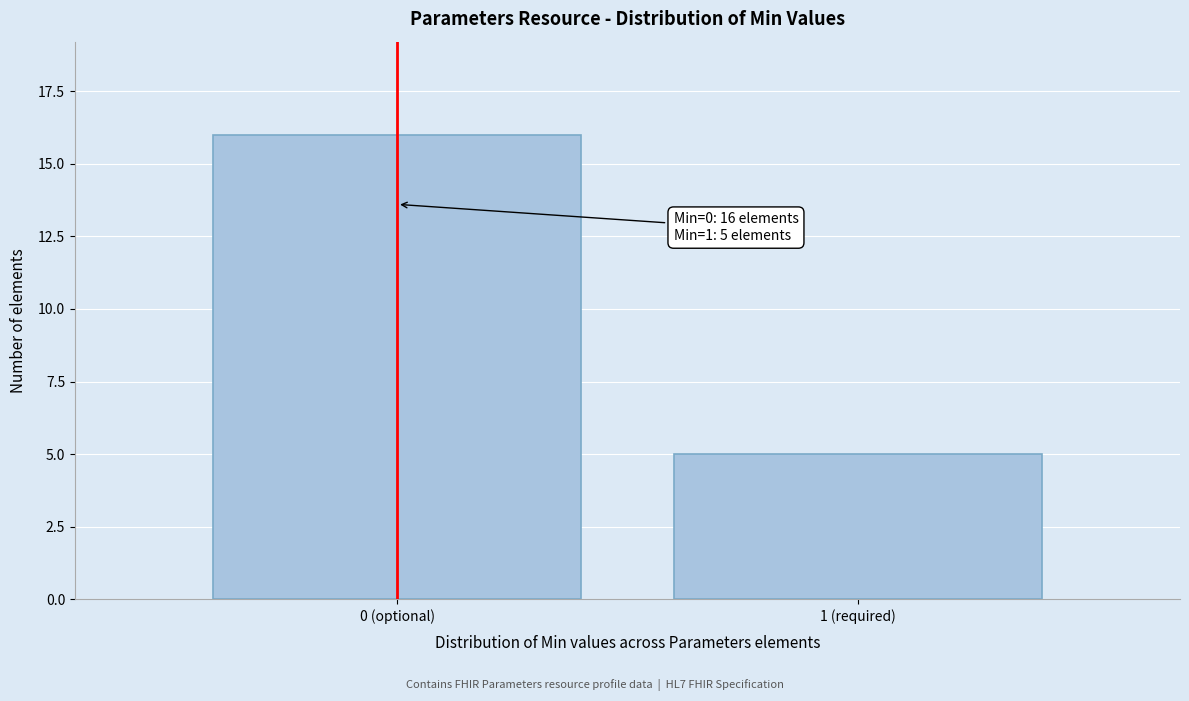

Reading left to right, what are all the values shown in this chart?

16	5